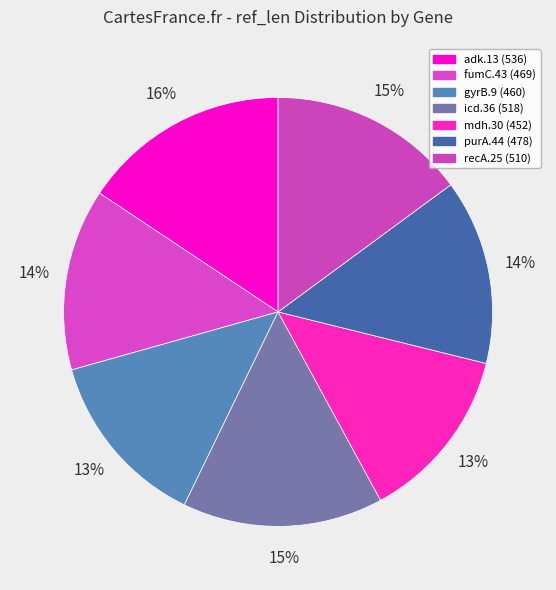

To the nearest percent, what portion does purA.44 represent?

14%